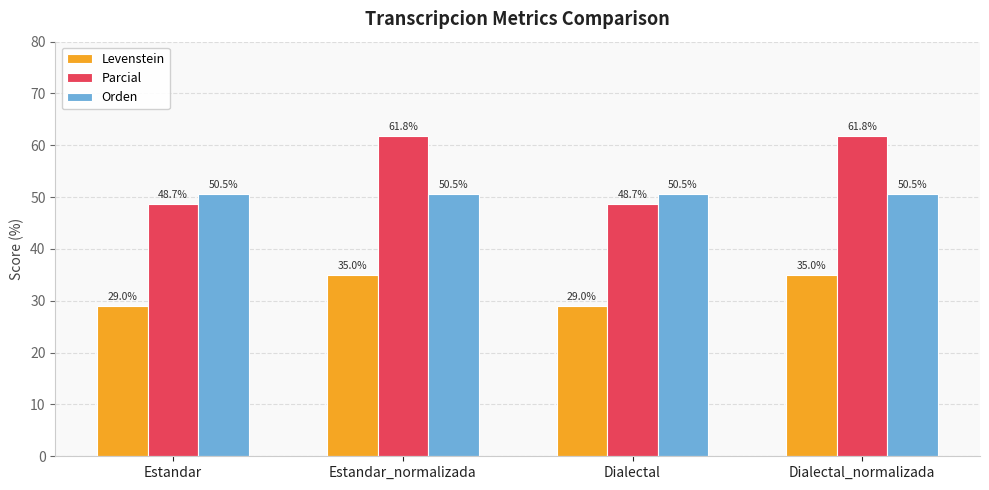

Which series has the largest total across all categories?

Parcial